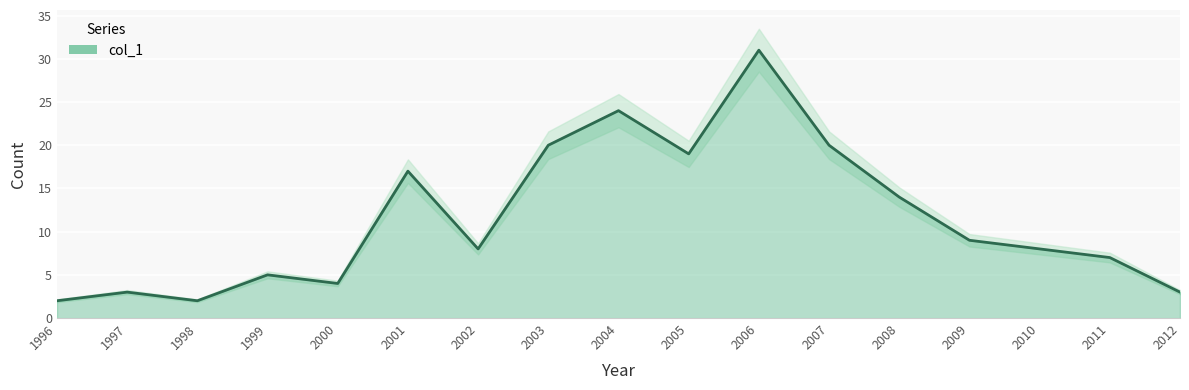

Which category has the highest value across all series?

2006